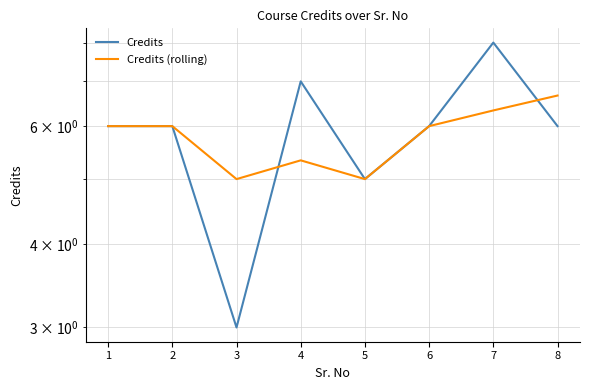

The value of Credits at 6 is 6.0. True or false?

True